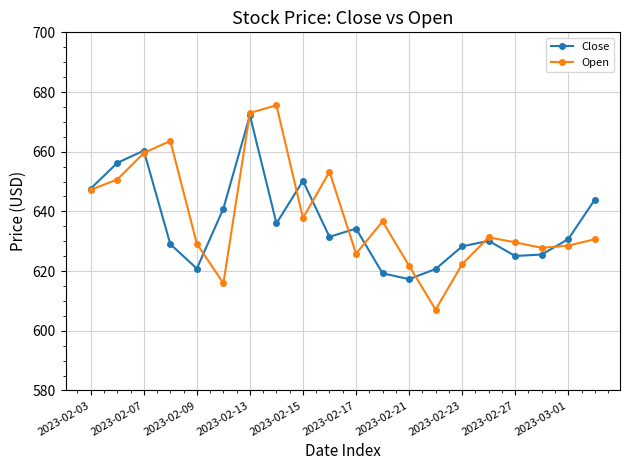

Which series has the largest range (max minus min)?

Open